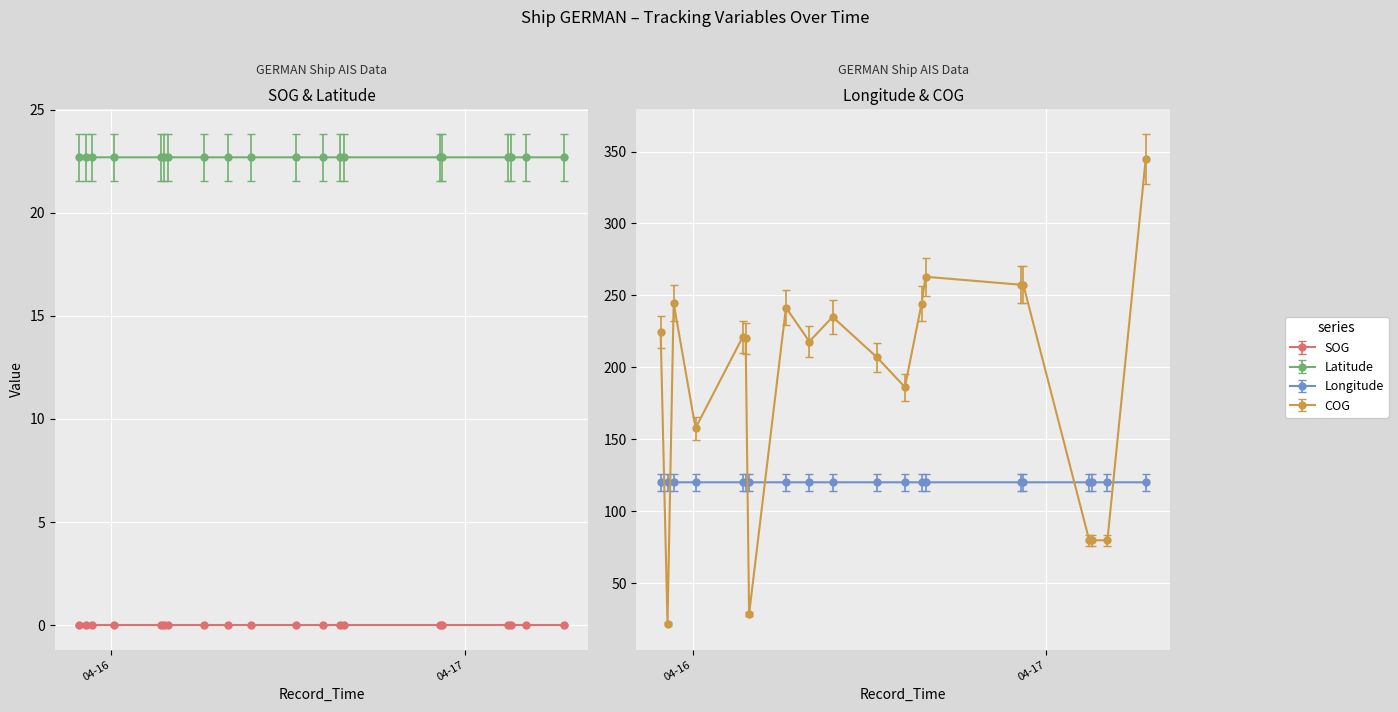

Which series has the largest total across all categories?

COG